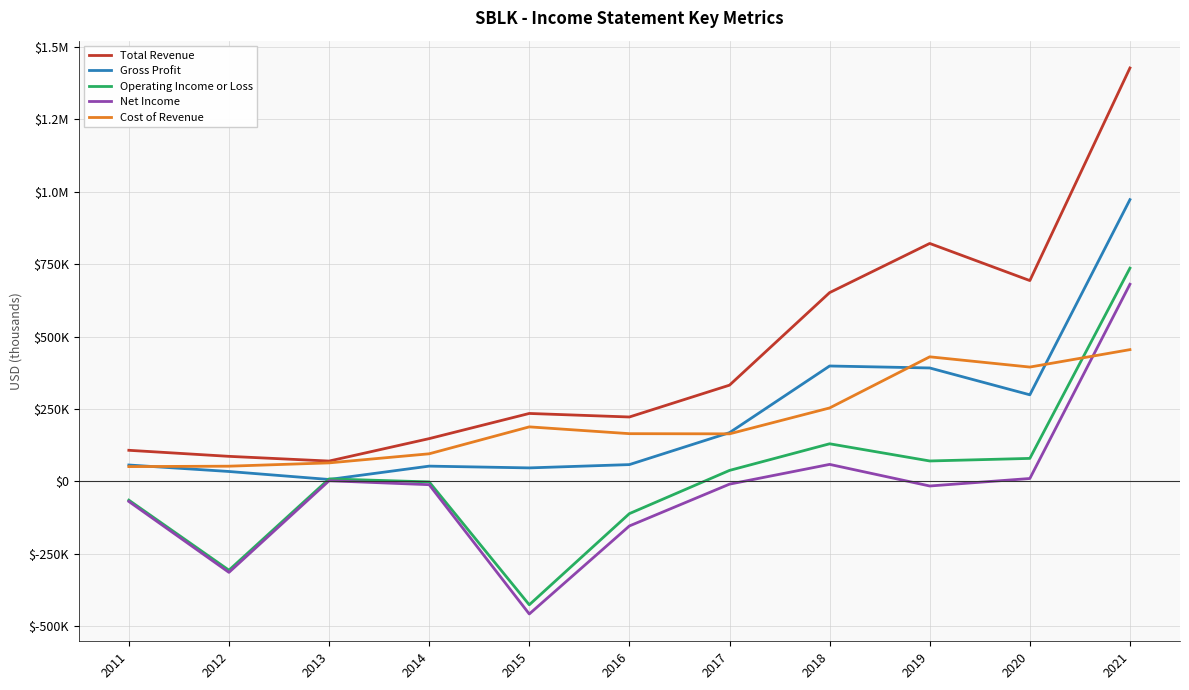

Is this an area chart (filled region under the line)?

No